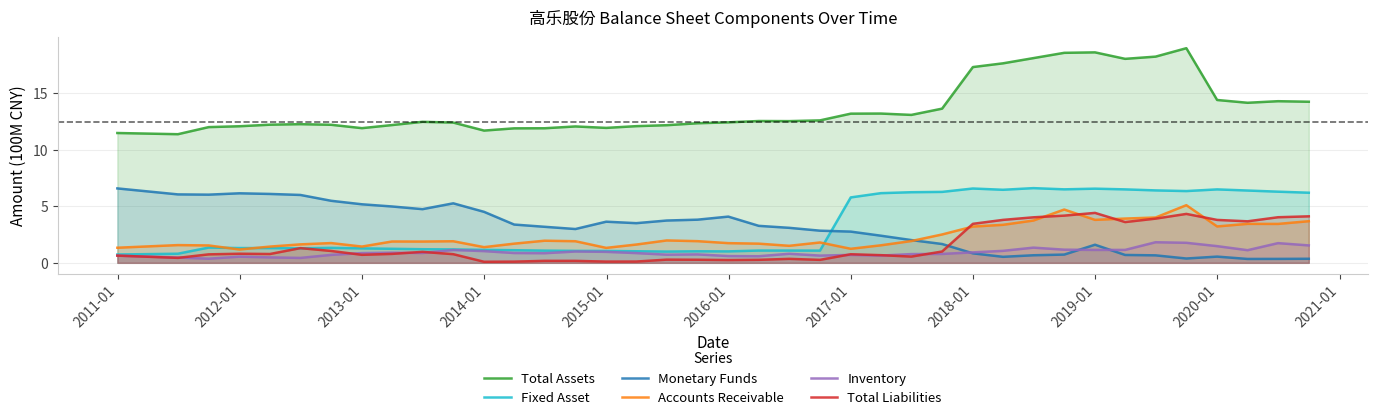

What is the maximum value shown in the chart?

19.0